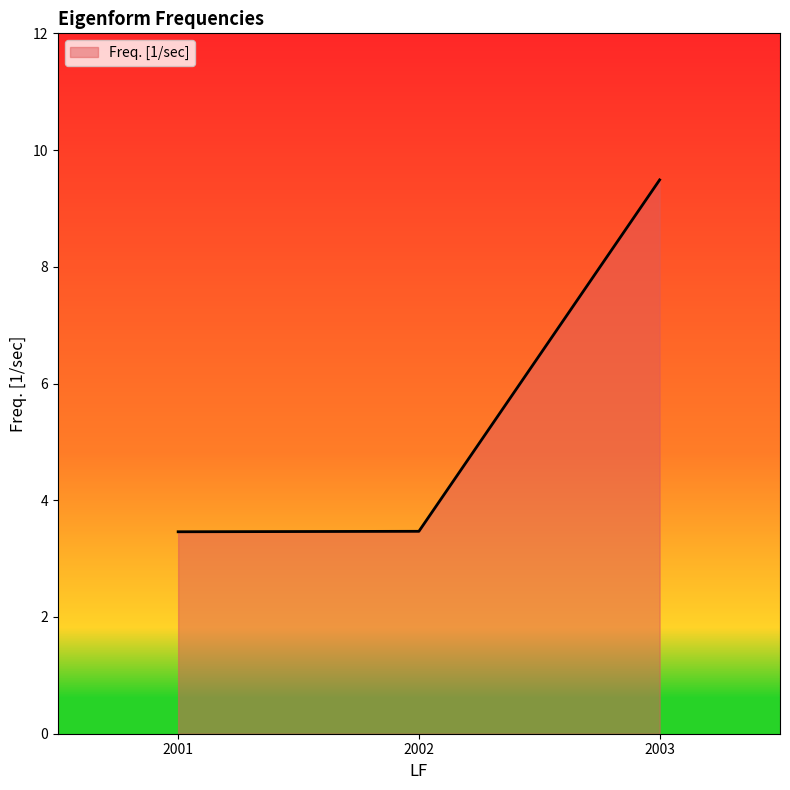

What is the minimum value shown in the chart?

3.5